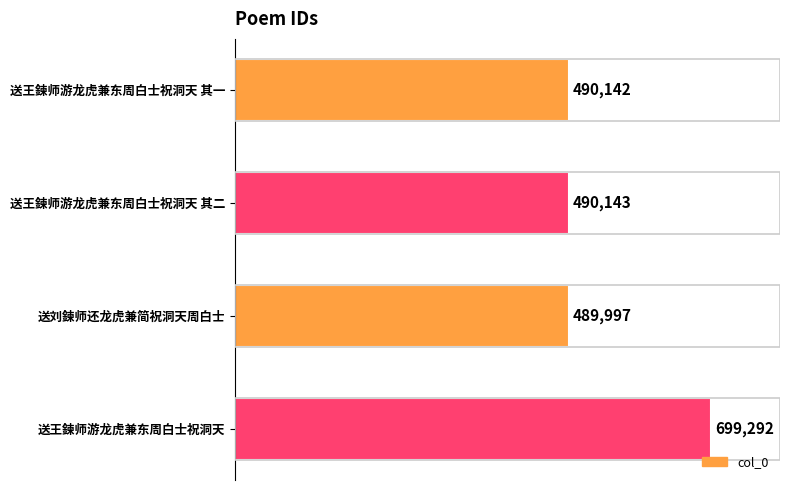

What is the difference between the second highest and minimum values?

146